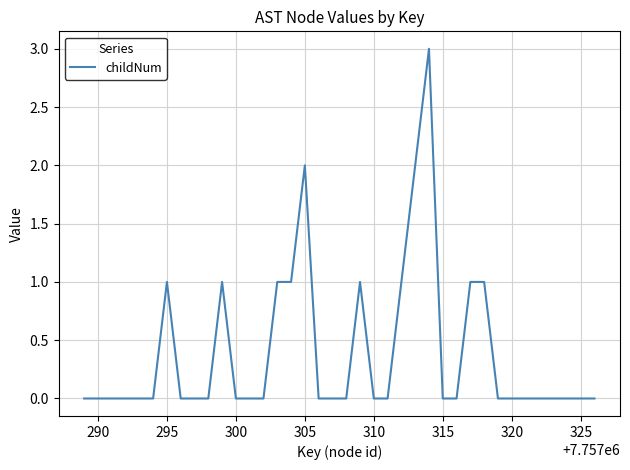

What is the greatest value displayed?

3